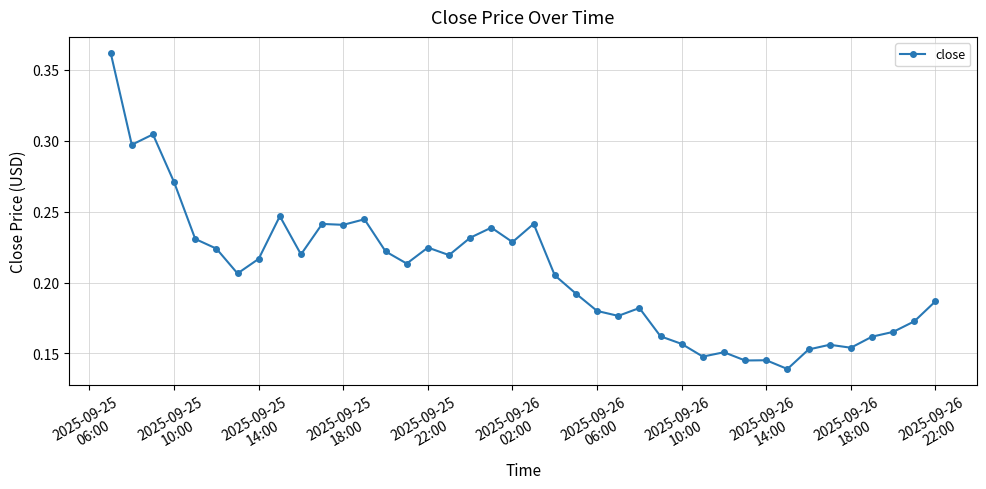

True or false: there are more than 2 points higher than both neighbors.

True